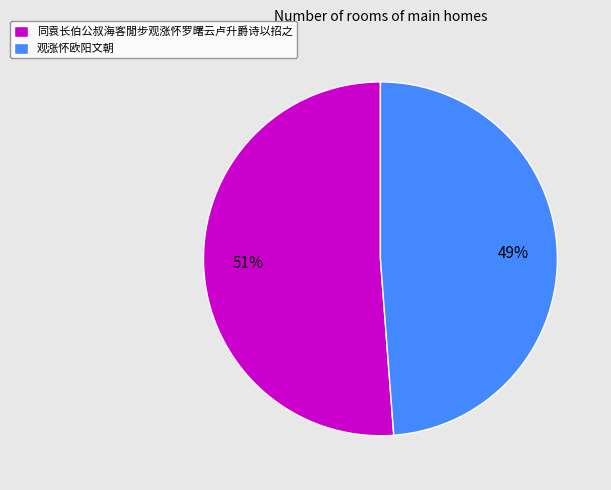

To the nearest percent, what percentage of the pie is 观涨怀欧阳文朝?

49%